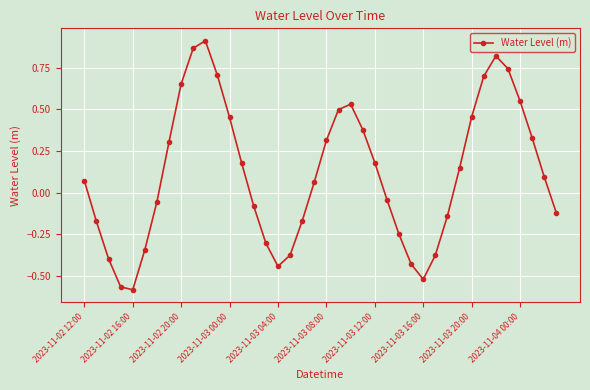

What is the difference between the maximum and minimum values?

1.5